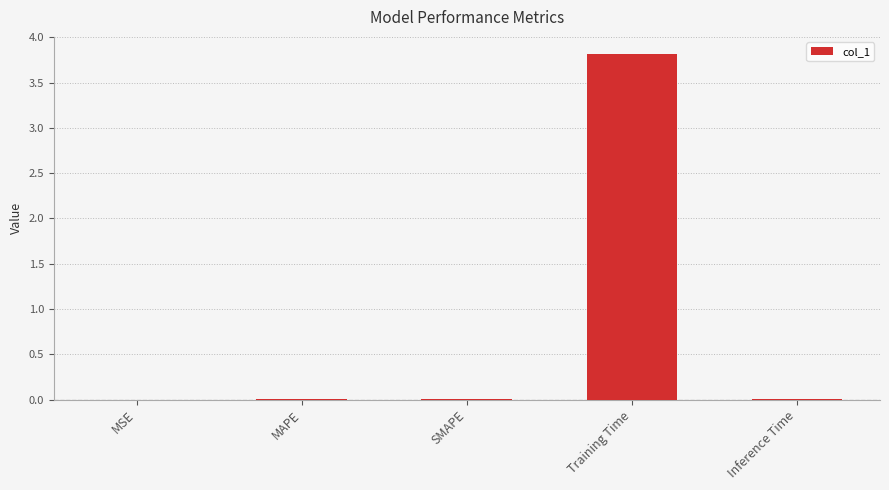

Is it true that the value at MSE is 0.0?

True